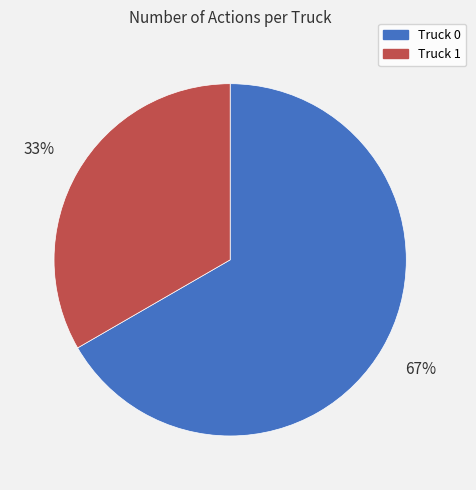

Rank the categories by value from highest to lowest.

Truck 0, Truck 1